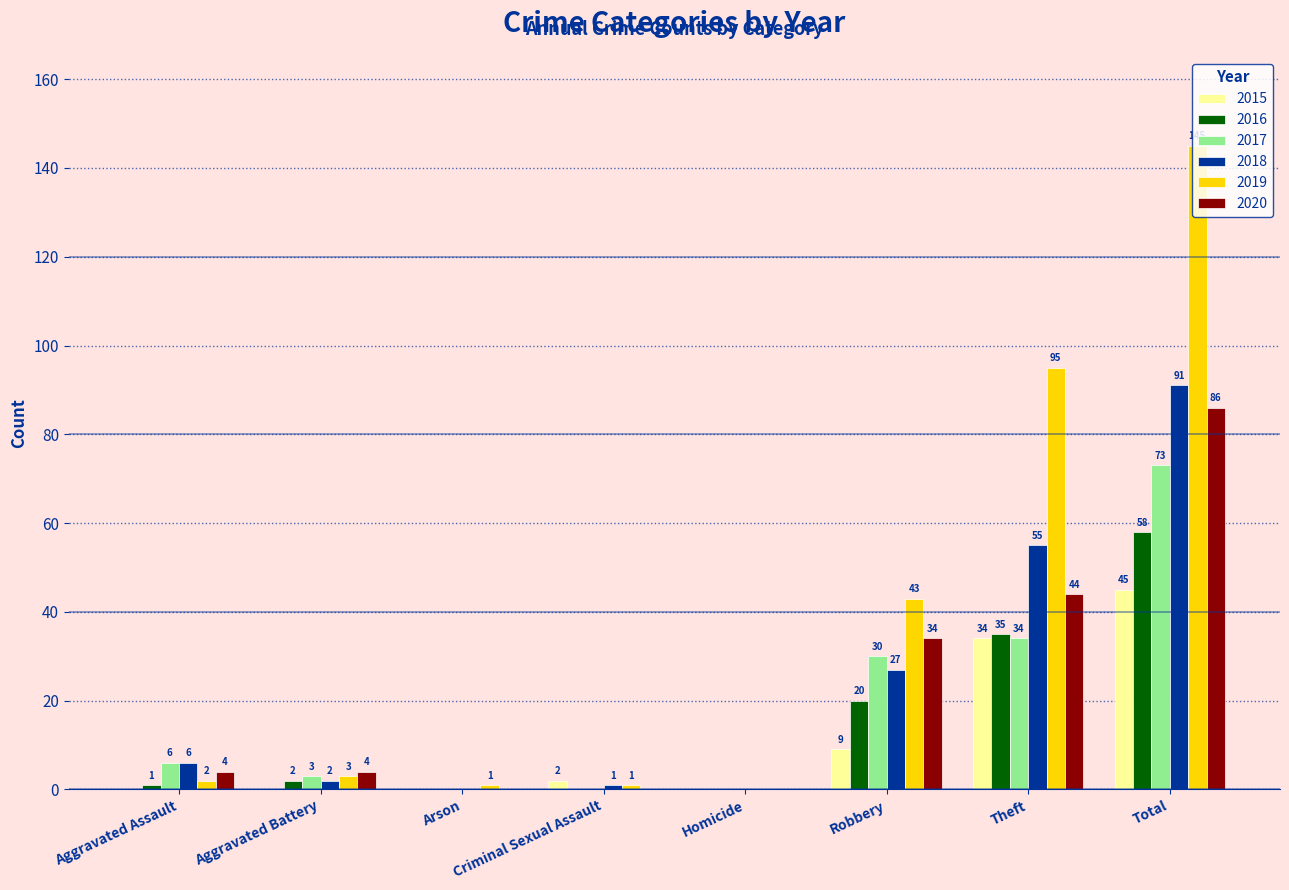

The value of 2015 at Arson is 0. True or false?

True